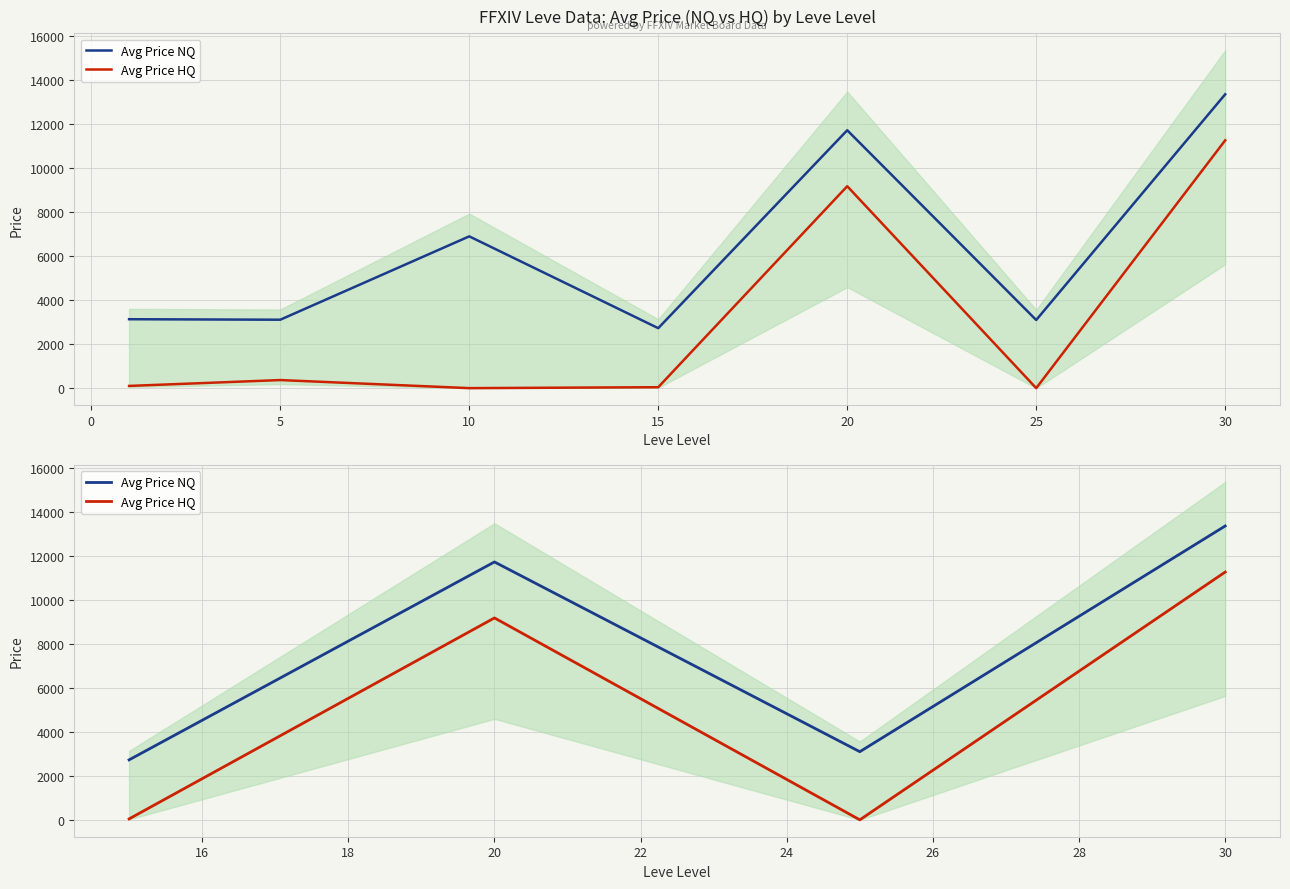

True or false: Avg Price NQ and Avg Price HQ intersect in this chart.

False